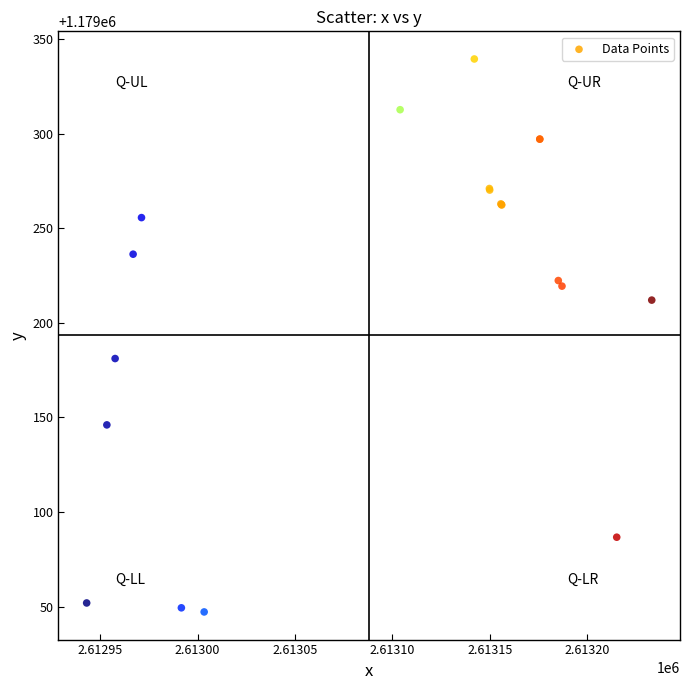

What Y value in the scatter plot is closest to 1179193?

1179181.1